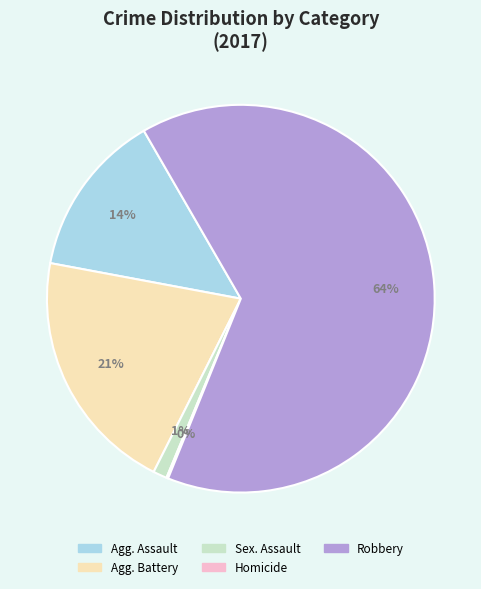

Does any single category account for the majority?

Yes